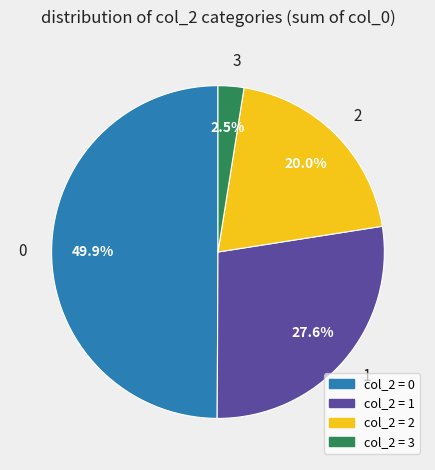

Rank the categories by value from lowest to highest.

3, 2, 1, 0